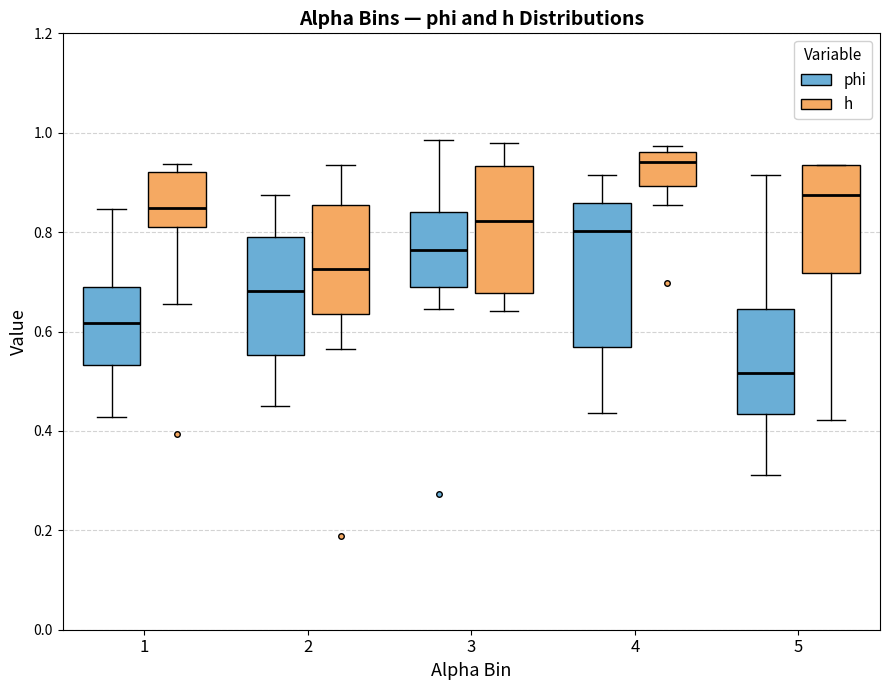

Where is the upper edge of the box for 2 (h) on the y-axis? The values are not printed on the chart, so give them approximately, as read against the axis.

0.86